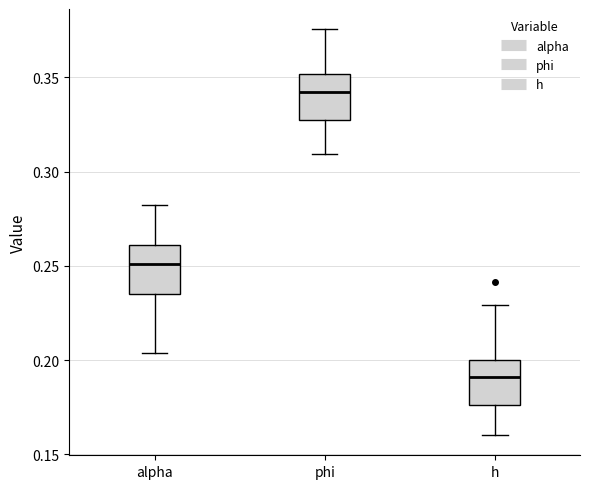

Reading left to right, transcribe this box plot: for each box, give where its median line is, the range the box spans, and where its two whiskers end, as read against the y-axis. The values are not printed on the chart, so give them approximately, as read against the axis.

alpha: median 0.250, box 0.235 to 0.260, whiskers 0.205 to 0.280
phi: median 0.340, box 0.325 to 0.350, whiskers 0.310 to 0.375
h: median 0.190, box 0.175 to 0.200, whiskers 0.160 to 0.230